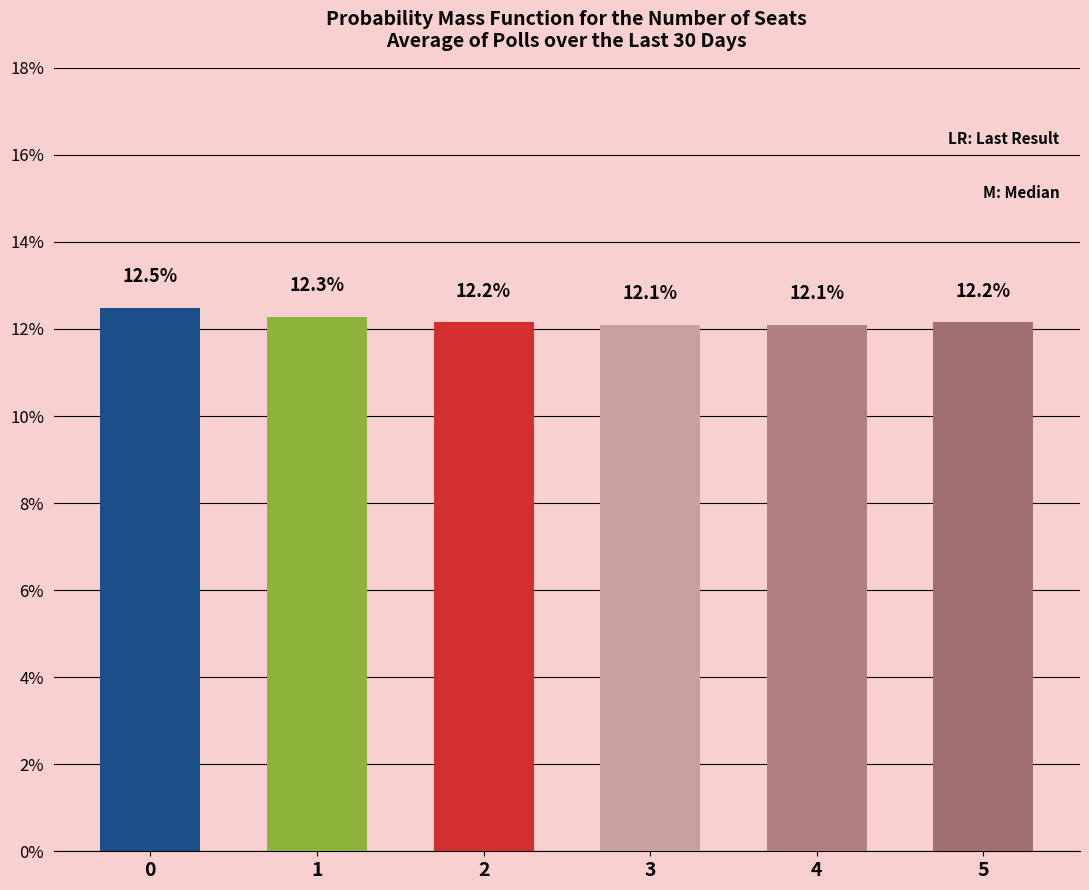

What is the approximate value at 1?

12.3